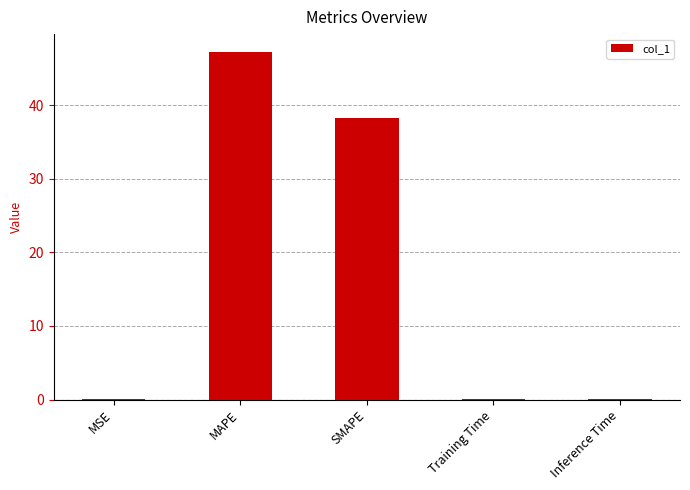

True or false: the data shows 51.2 at SMAPE.

False